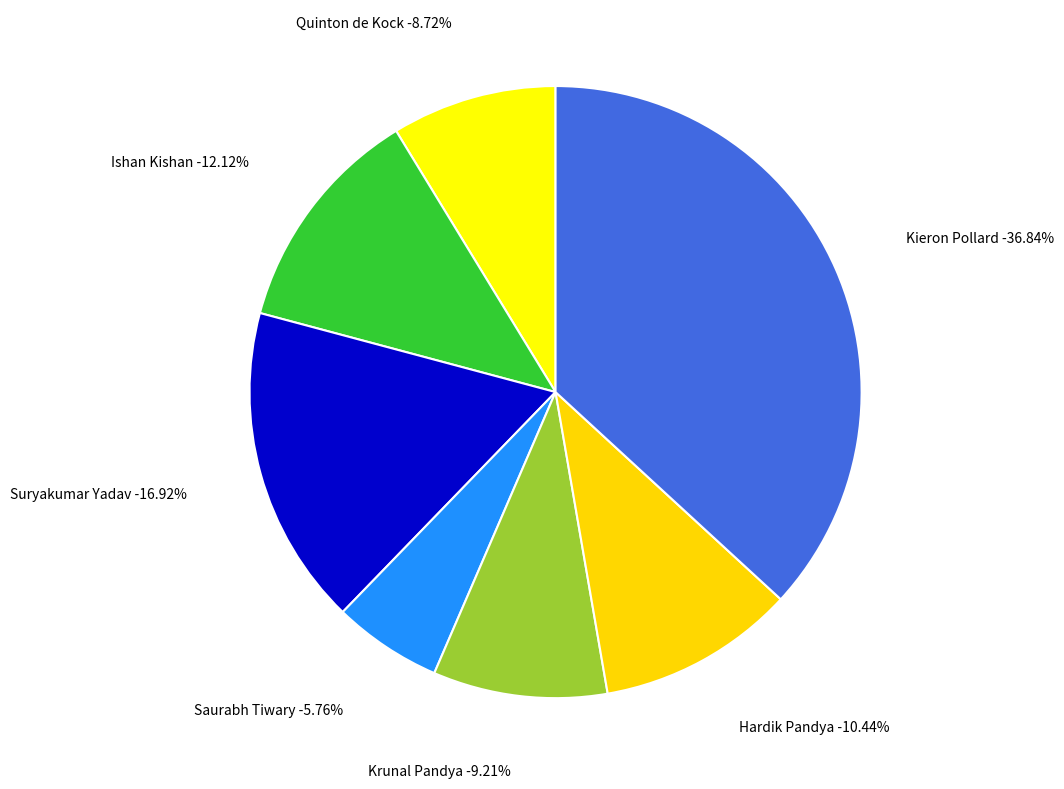

Does any single category account for the majority?

No